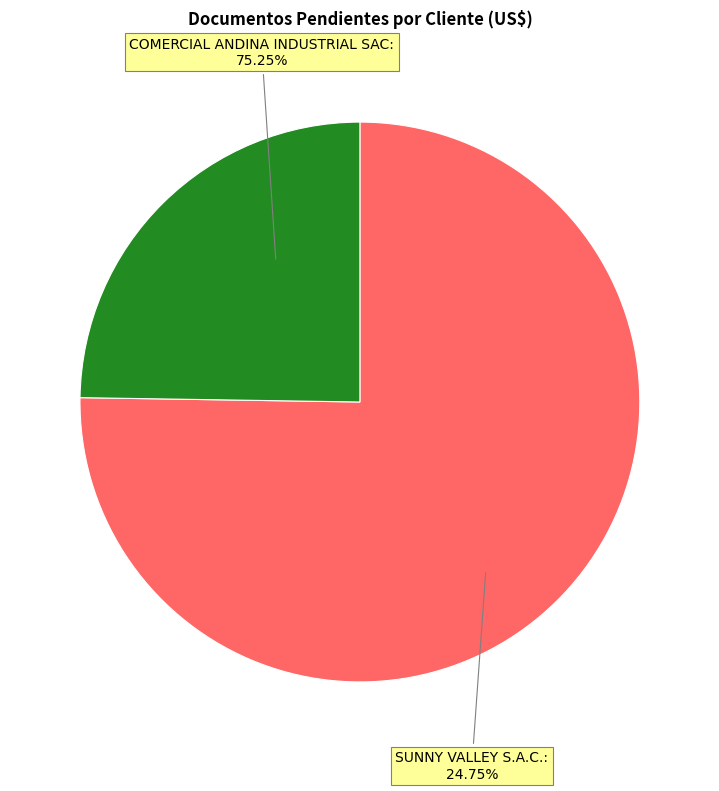

Is there a majority slice in this chart?

Yes